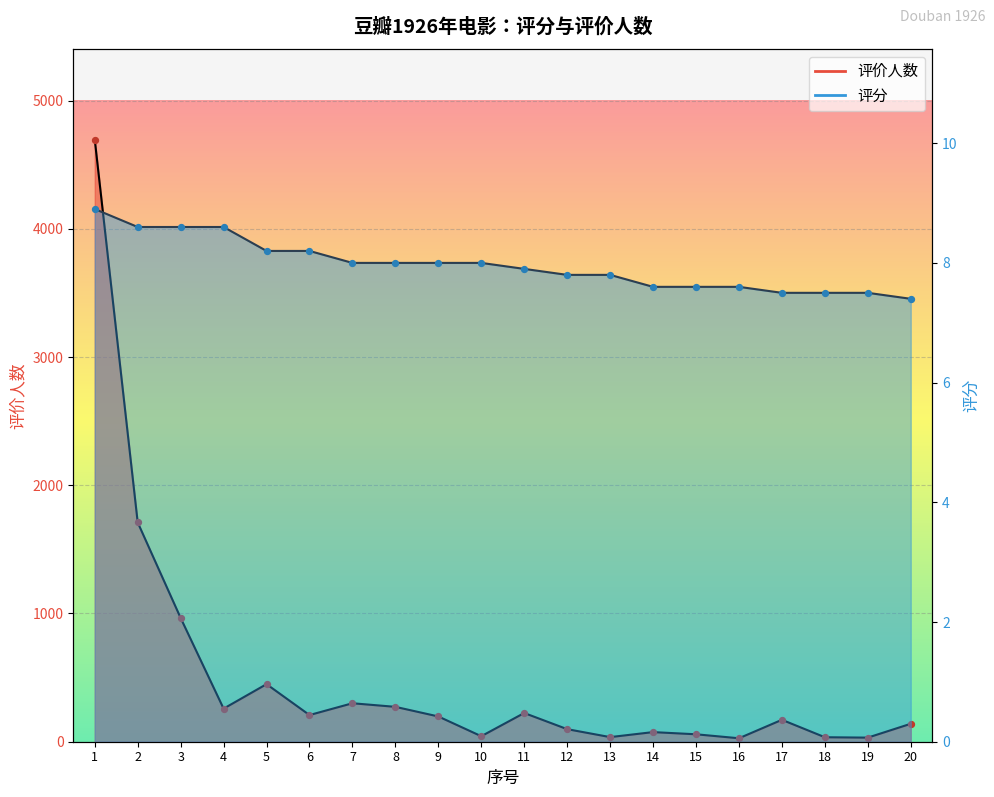

At how many categories does at least one series exceed 1746?

1